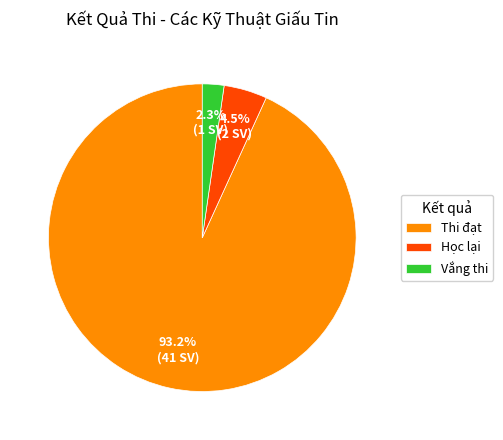

Between Học lại and Thi đạt, which is larger?

Thi đạt